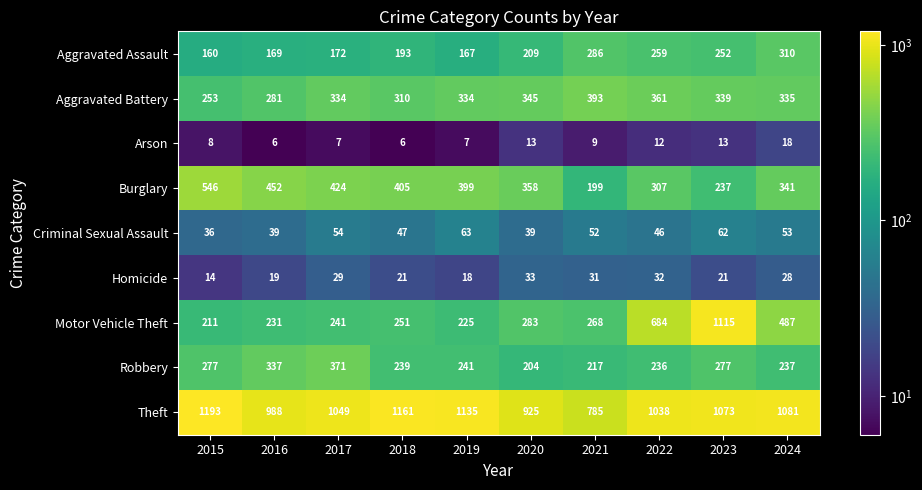

True or false: Theft has a value of 1073 at 2023.

True